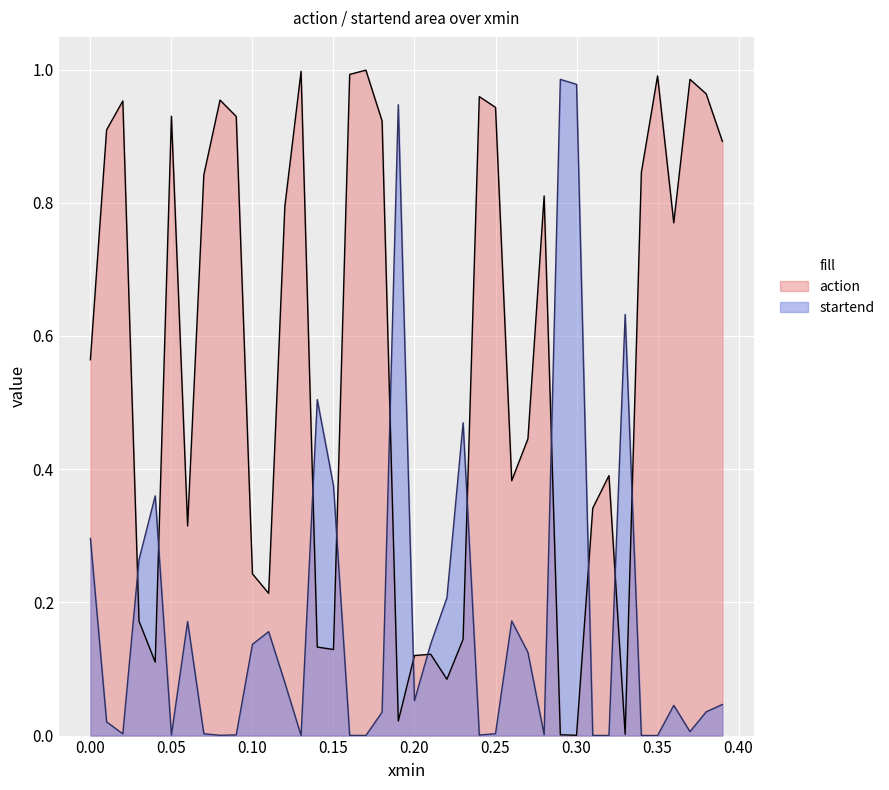

True or false: startend has a value of 0.3 at 0.00.

True